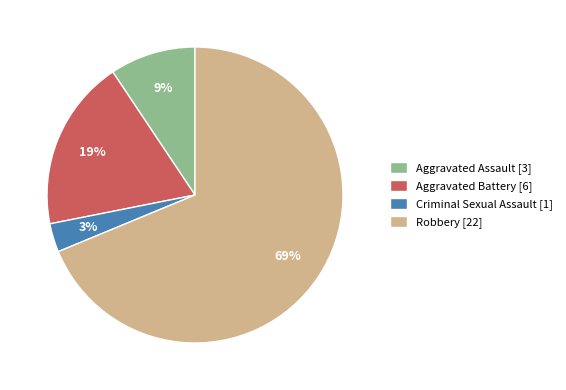

Which category has the smallest portion of the pie?

Criminal Sexual Assault